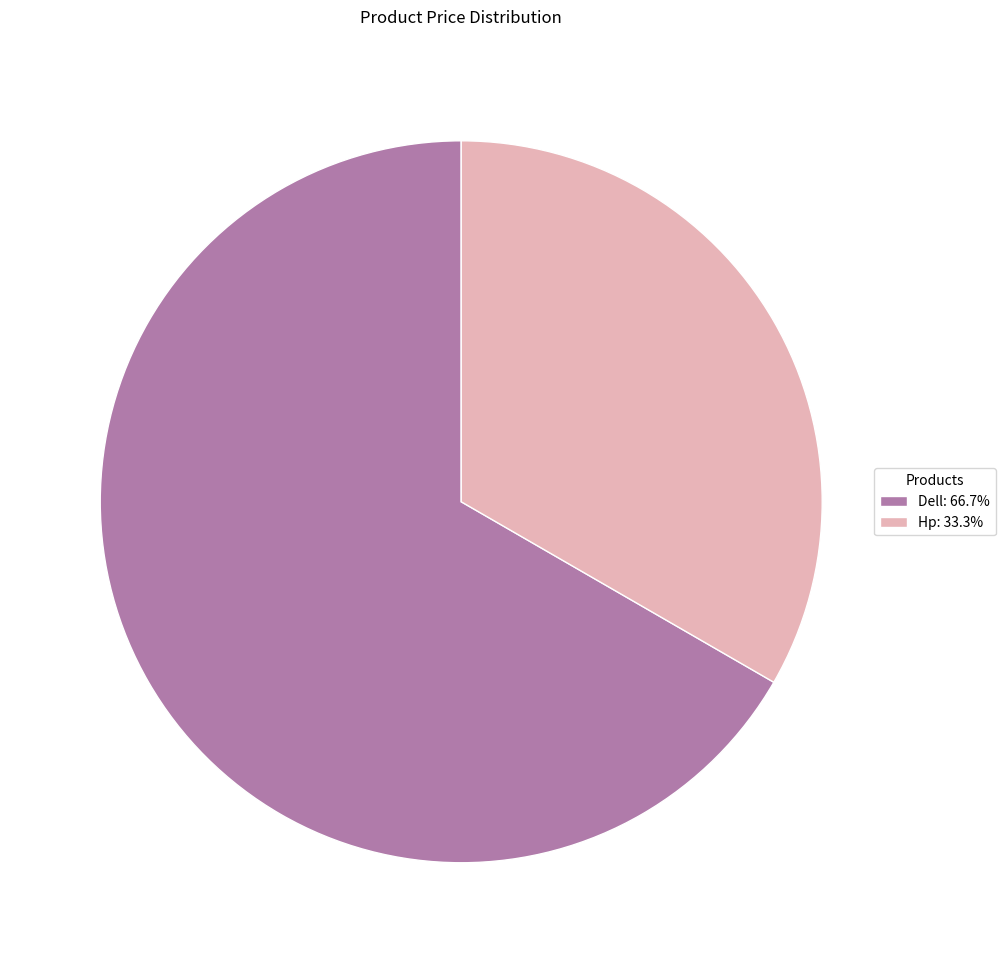

How many segments does this pie chart have?

2